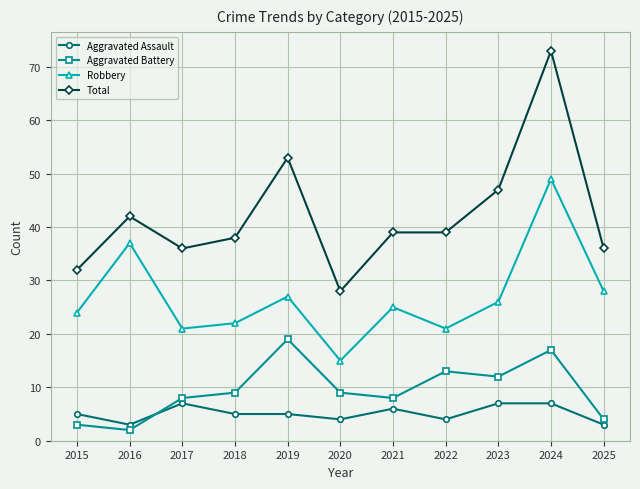

What is the value of the Total point at the 9th from the left?

47